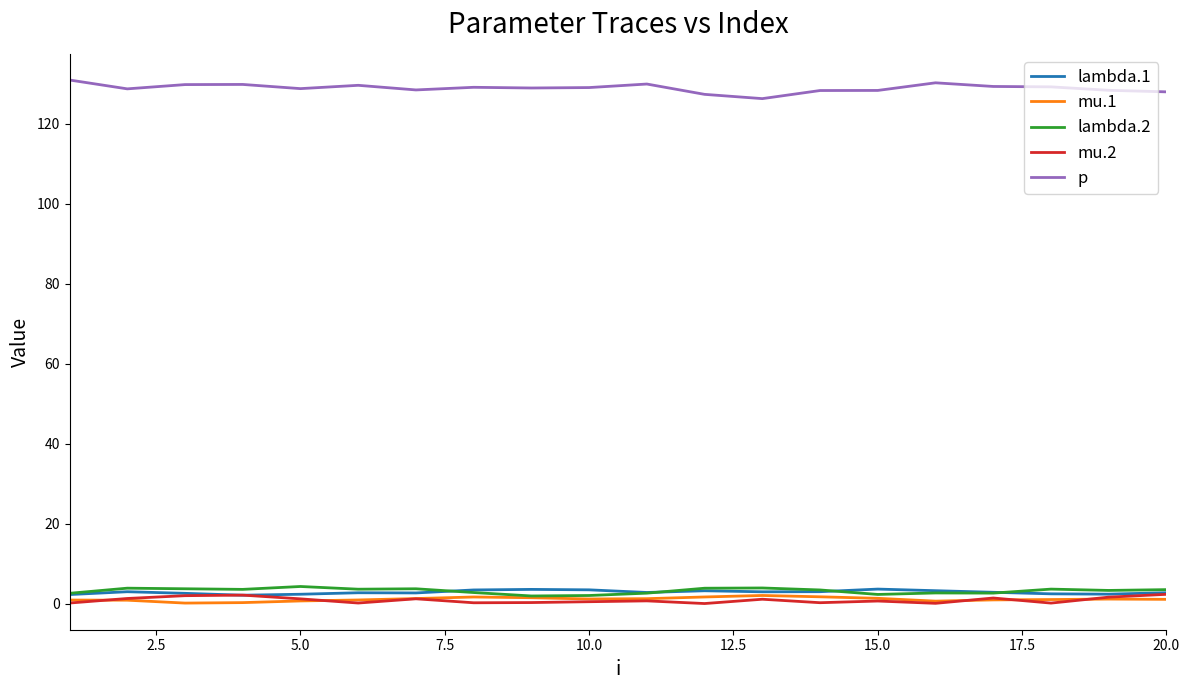

True or false: mu.1 has more than 1 points higher than both neighbors.

True